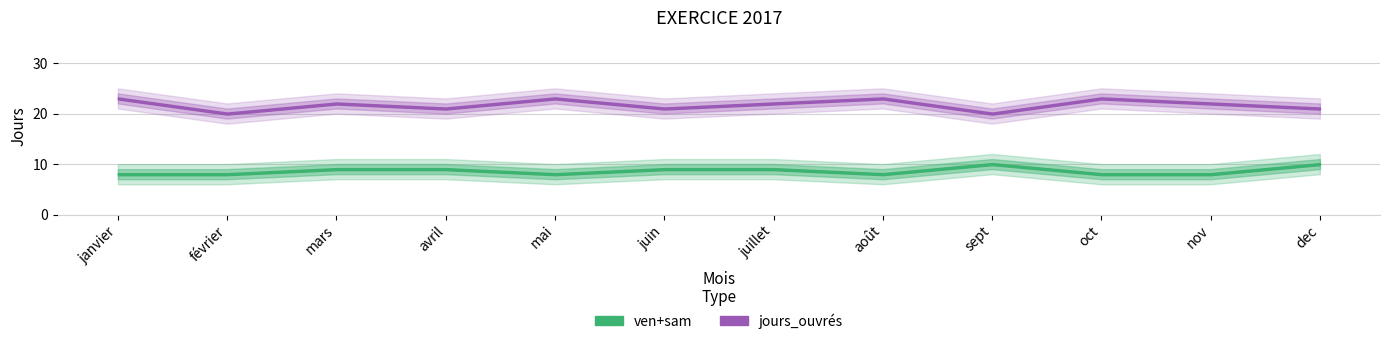

Which category has the highest value across all series?

janvier